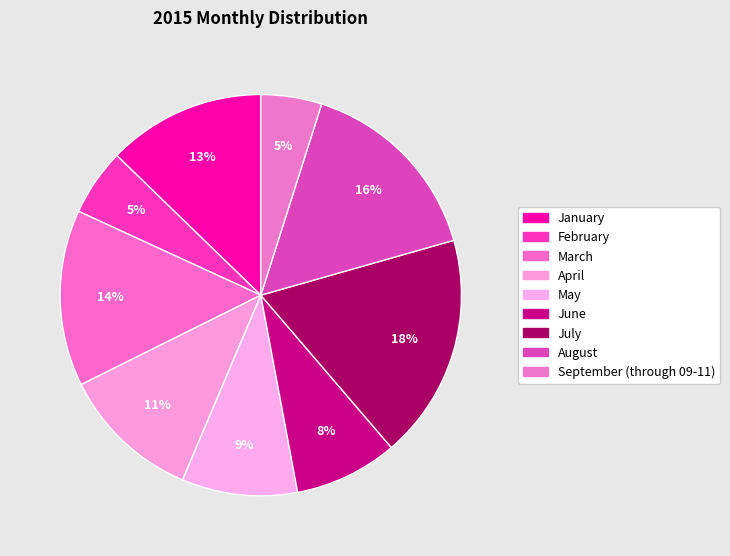

How many slices are in this pie chart?

9